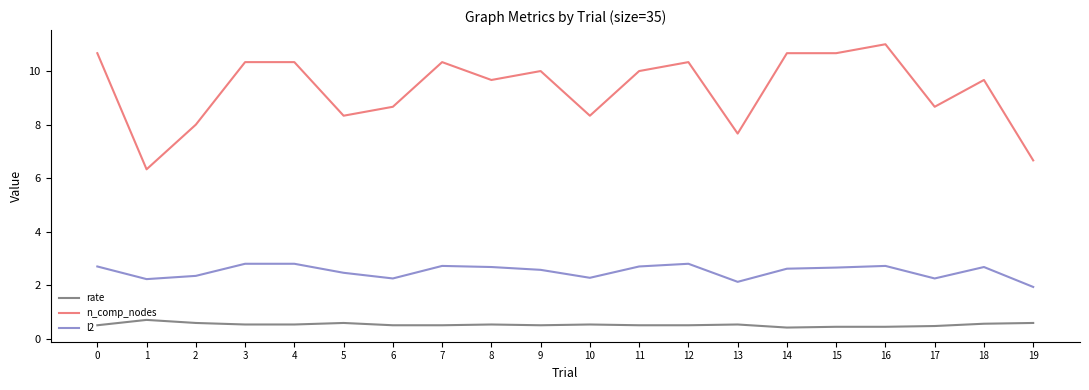

At which category is the sum across all series the highest?

16